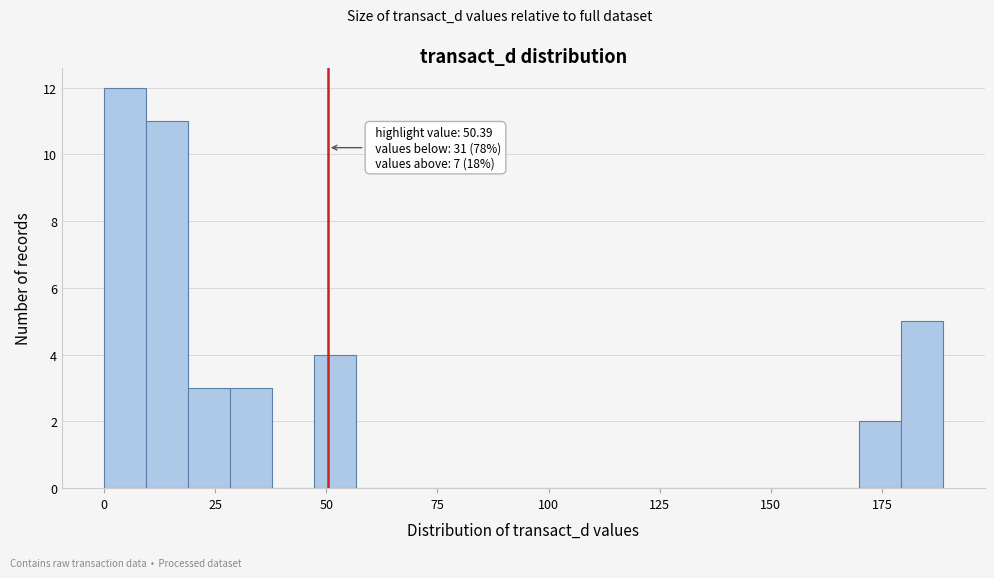

Around what value on the x-axis is the tallest bar? Give the approximate position of its centre, as read against the axis.

5